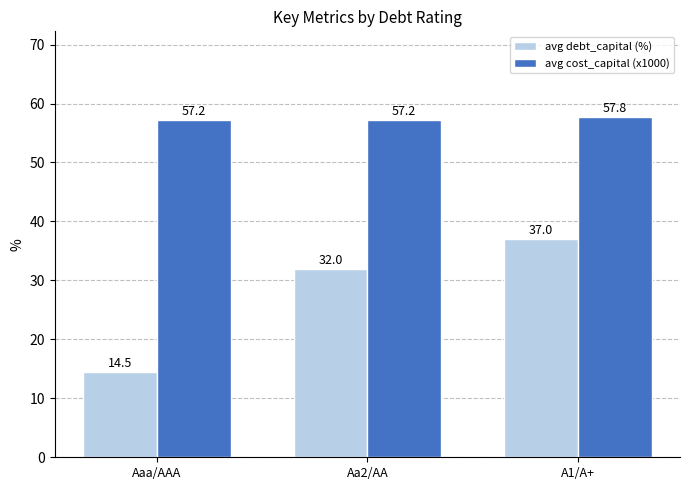

Is the value of avg debt_capital (%) at Aaa/AAA greater than the value of avg cost_capital (x1000) at Aa2/AA?

No